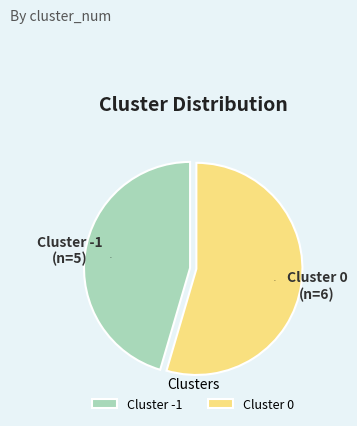

What is the ratio of the value at Cluster -1 to the value at Cluster 0?

0.8